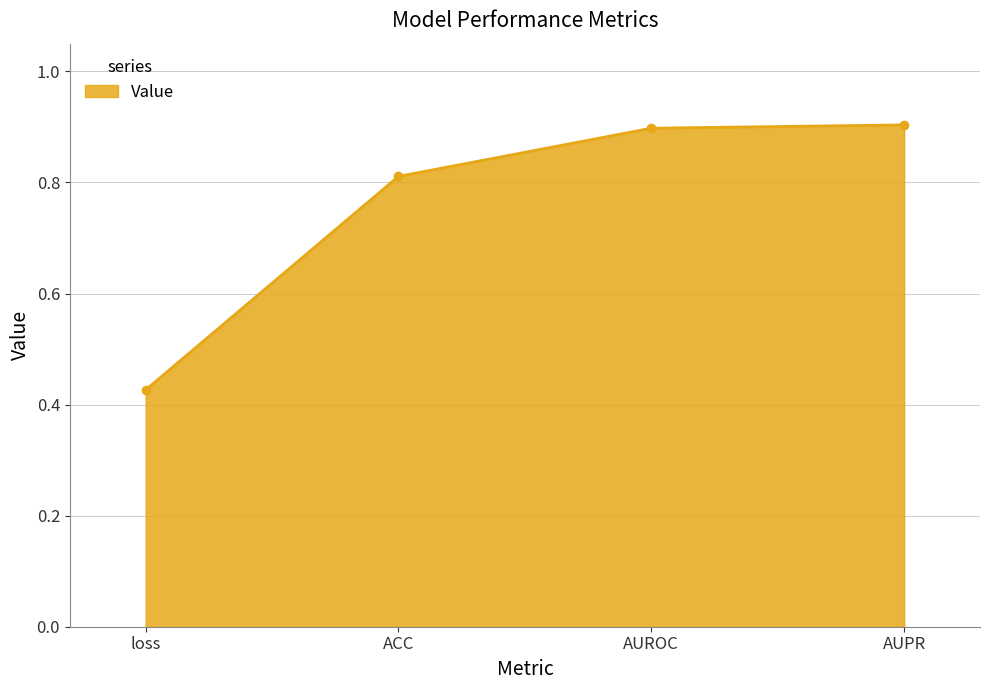

What is the greatest value displayed?

0.9